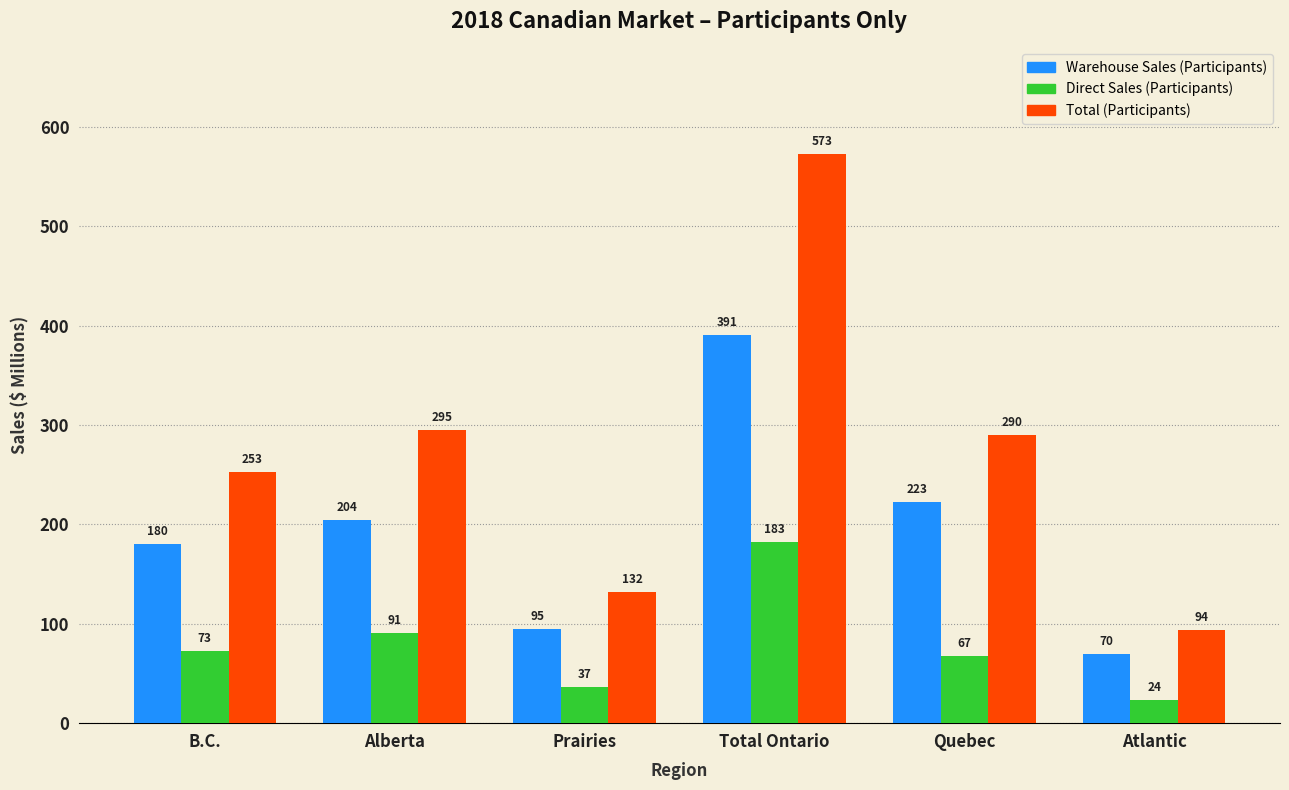

Count the number of categories in the chart.

6